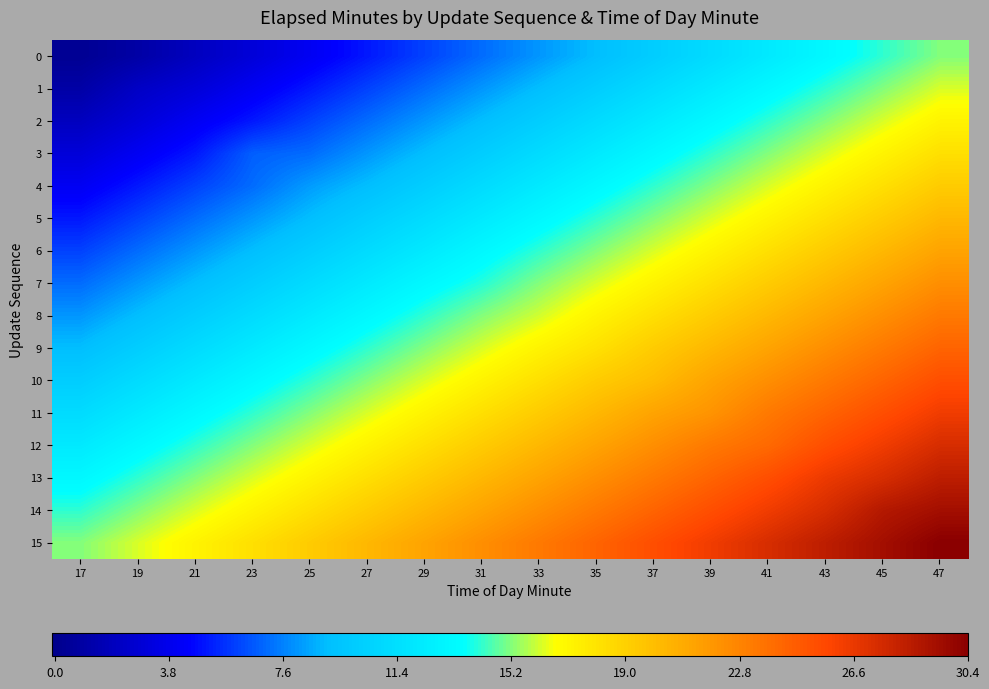

Which has a higher value, 41 or 33?

41